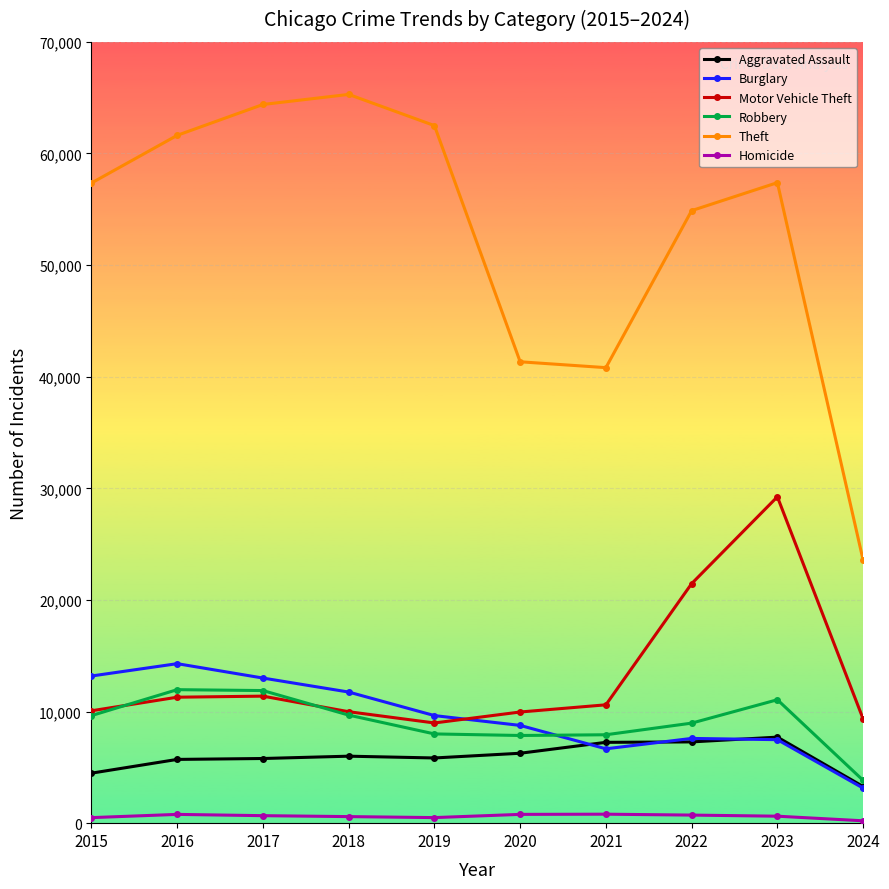

True or false: Burglary has more than 2 points higher than both neighbors.

False